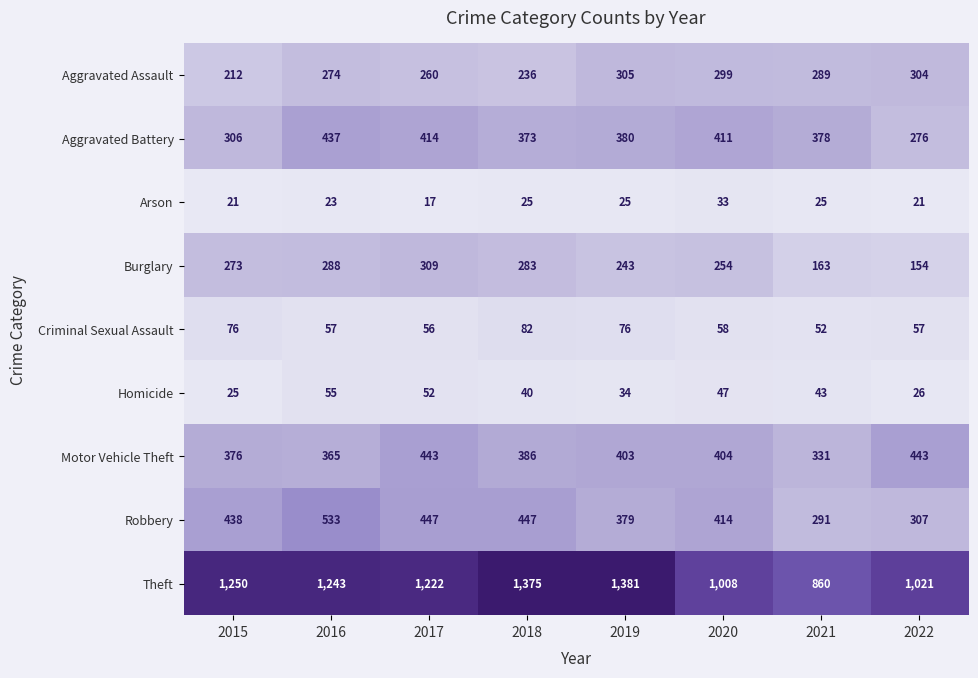

What is the highest value of the Arson series?

33